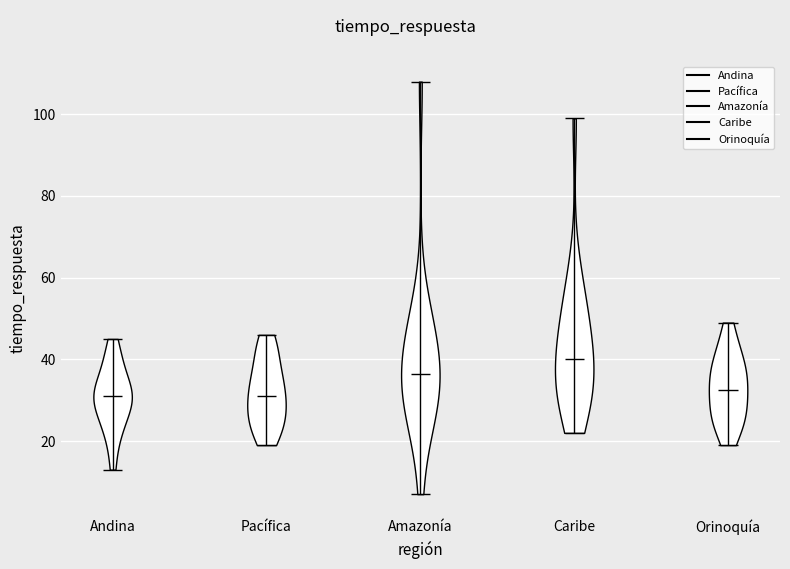

Reading left to right, read every violin against the y-axis: where its median line is, and the lowest and highest points it reaches. The values are not printed on the chart, so give them approximately, as read against the axis.

Andina: median line 32, lowest point 14, highest point 46
Pacífica: median line 32, lowest point 20, highest point 46
Amazonía: median line 36, lowest point 8, highest point 108
Caribe: median line 40, lowest point 22, highest point 100
Orinoquía: median line 32, lowest point 20, highest point 50